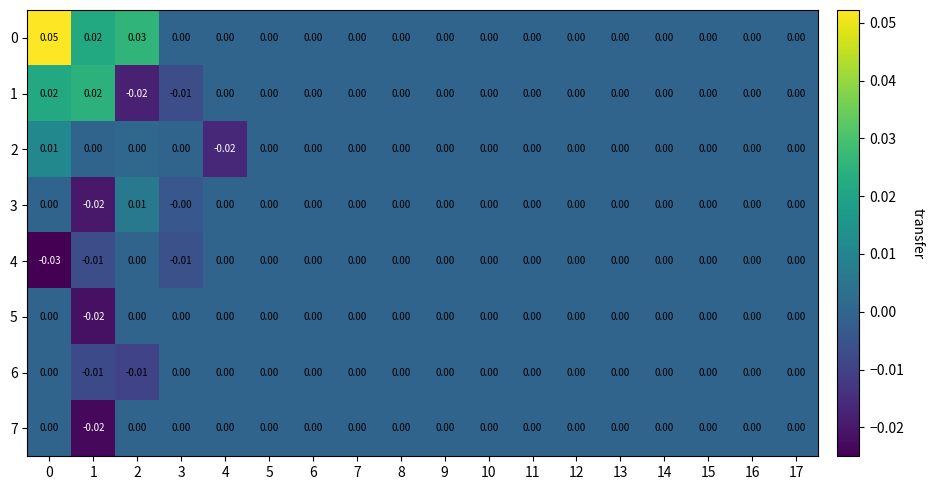

How many values in 7 are below zero?

1